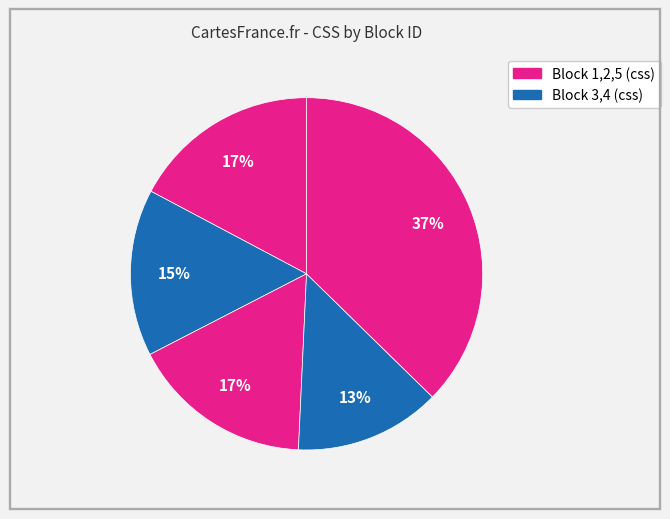

To the nearest percent, what is the average slice percentage?

20%